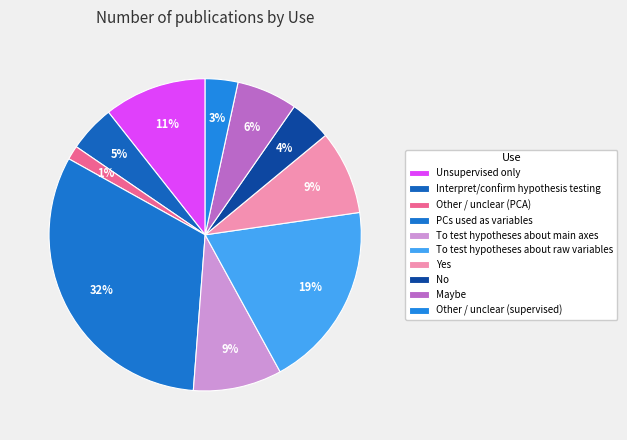

How many segments does this pie chart have?

10